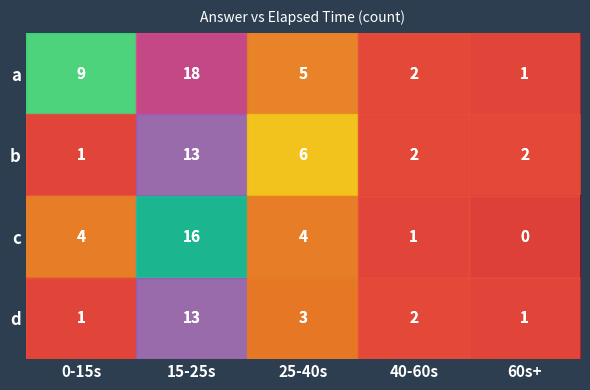

The value of c at 60s+ is -8. True or false?

False